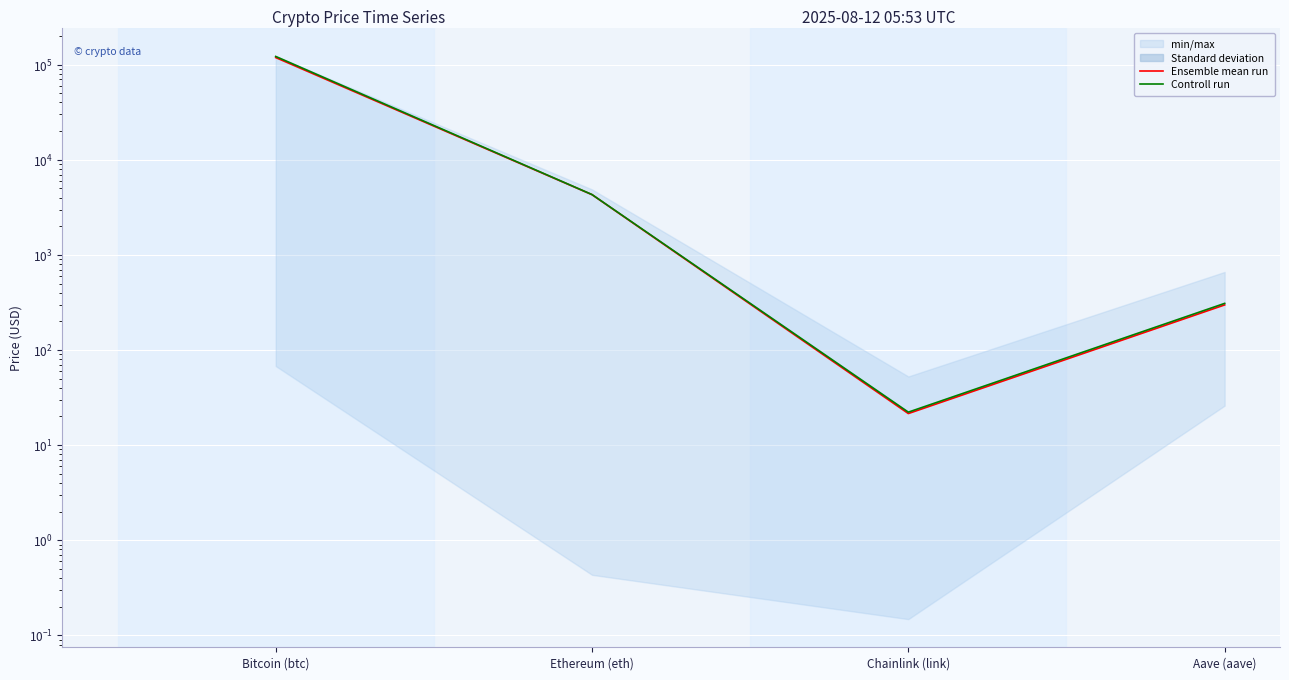

What is the label of the 3rd point from the left?

Chainlink (link)